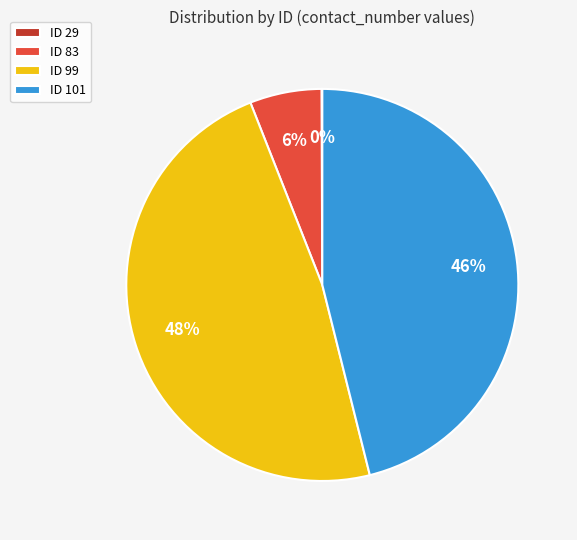

Which category has the biggest portion of the pie?

ID 99